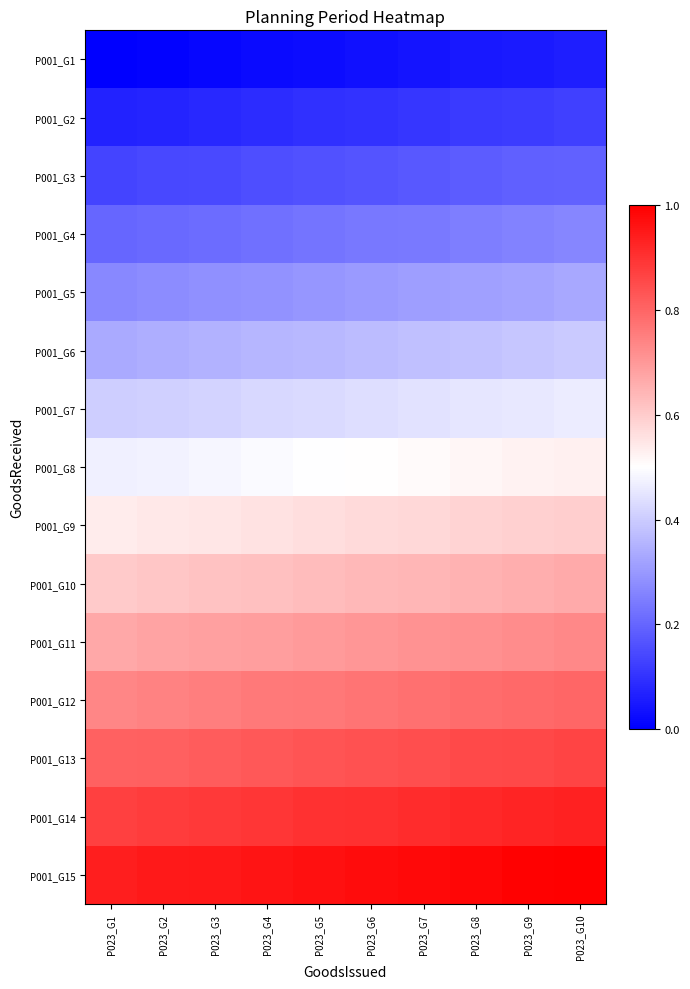

Reading left to right, transcribe all the data shown in this chart.

P001_G1: P023_G1=0.0	P023_G2=0.0	P023_G3=0.0	P023_G4=0.0	P023_G5=0.0	P023_G6=0.0	P023_G7=0.0	P023_G8=0.0	P023_G9=0.1	P023_G10=0.1
P001_G2: P023_G1=0.1	P023_G2=0.1	P023_G3=0.1	P023_G4=0.1	P023_G5=0.1	P023_G6=0.1	P023_G7=0.1	P023_G8=0.1	P023_G9=0.1	P023_G10=0.1
P001_G3: P023_G1=0.1	P023_G2=0.1	P023_G3=0.1	P023_G4=0.2	P023_G5=0.2	P023_G6=0.2	P023_G7=0.2	P023_G8=0.2	P023_G9=0.2	P023_G10=0.2
P001_G4: P023_G1=0.2	P023_G2=0.2	P023_G3=0.2	P023_G4=0.2	P023_G5=0.2	P023_G6=0.2	P023_G7=0.2	P023_G8=0.2	P023_G9=0.3	P023_G10=0.3
P001_G5: P023_G1=0.3	P023_G2=0.3	P023_G3=0.3	P023_G4=0.3	P023_G5=0.3	P023_G6=0.3	P023_G7=0.3	P023_G8=0.3	P023_G9=0.3	P023_G10=0.3
P001_G6: P023_G1=0.3	P023_G2=0.3	P023_G3=0.3	P023_G4=0.4	P023_G5=0.4	P023_G6=0.4	P023_G7=0.4	P023_G8=0.4	P023_G9=0.4	P023_G10=0.4
P001_G7: P023_G1=0.4	P023_G2=0.4	P023_G3=0.4	P023_G4=0.4	P023_G5=0.4	P023_G6=0.4	P023_G7=0.4	P023_G8=0.4	P023_G9=0.5	P023_G10=0.5
P001_G8: P023_G1=0.5	P023_G2=0.5	P023_G3=0.5	P023_G4=0.5	P023_G5=0.5	P023_G6=0.5	P023_G7=0.5	P023_G8=0.5	P023_G9=0.5	P023_G10=0.5
P001_G9: P023_G1=0.5	P023_G2=0.5	P023_G3=0.6	P023_G4=0.6	P023_G5=0.6	P023_G6=0.6	P023_G7=0.6	P023_G8=0.6	P023_G9=0.6	P023_G10=0.6
P001_G10: P023_G1=0.6	P023_G2=0.6	P023_G3=0.6	P023_G4=0.6	P023_G5=0.6	P023_G6=0.6	P023_G7=0.6	P023_G8=0.7	P023_G9=0.7	P023_G10=0.7
P001_G11: P023_G1=0.7	P023_G2=0.7	P023_G3=0.7	P023_G4=0.7	P023_G5=0.7	P023_G6=0.7	P023_G7=0.7	P023_G8=0.7	P023_G9=0.7	P023_G10=0.7
P001_G12: P023_G1=0.7	P023_G2=0.7	P023_G3=0.8	P023_G4=0.8	P023_G5=0.8	P023_G6=0.8	P023_G7=0.8	P023_G8=0.8	P023_G9=0.8	P023_G10=0.8
P001_G13: P023_G1=0.8	P023_G2=0.8	P023_G3=0.8	P023_G4=0.8	P023_G5=0.8	P023_G6=0.8	P023_G7=0.8	P023_G8=0.9	P023_G9=0.9	P023_G10=0.9
P001_G14: P023_G1=0.9	P023_G2=0.9	P023_G3=0.9	P023_G4=0.9	P023_G5=0.9	P023_G6=0.9	P023_G7=0.9	P023_G8=0.9	P023_G9=0.9	P023_G10=0.9
P001_G15: P023_G1=0.9	P023_G2=0.9	P023_G3=1.0	P023_G4=1.0	P023_G5=1.0	P023_G6=1.0	P023_G7=1.0	P023_G8=1.0	P023_G9=1.0	P023_G10=1.0